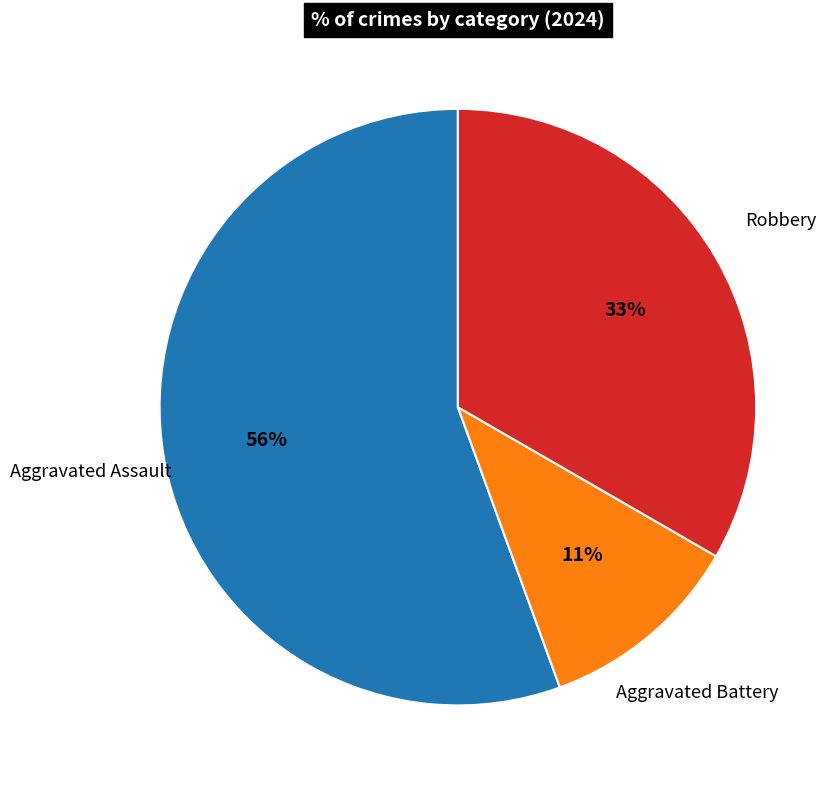

To the nearest percent, what is the average slice percentage?

33%